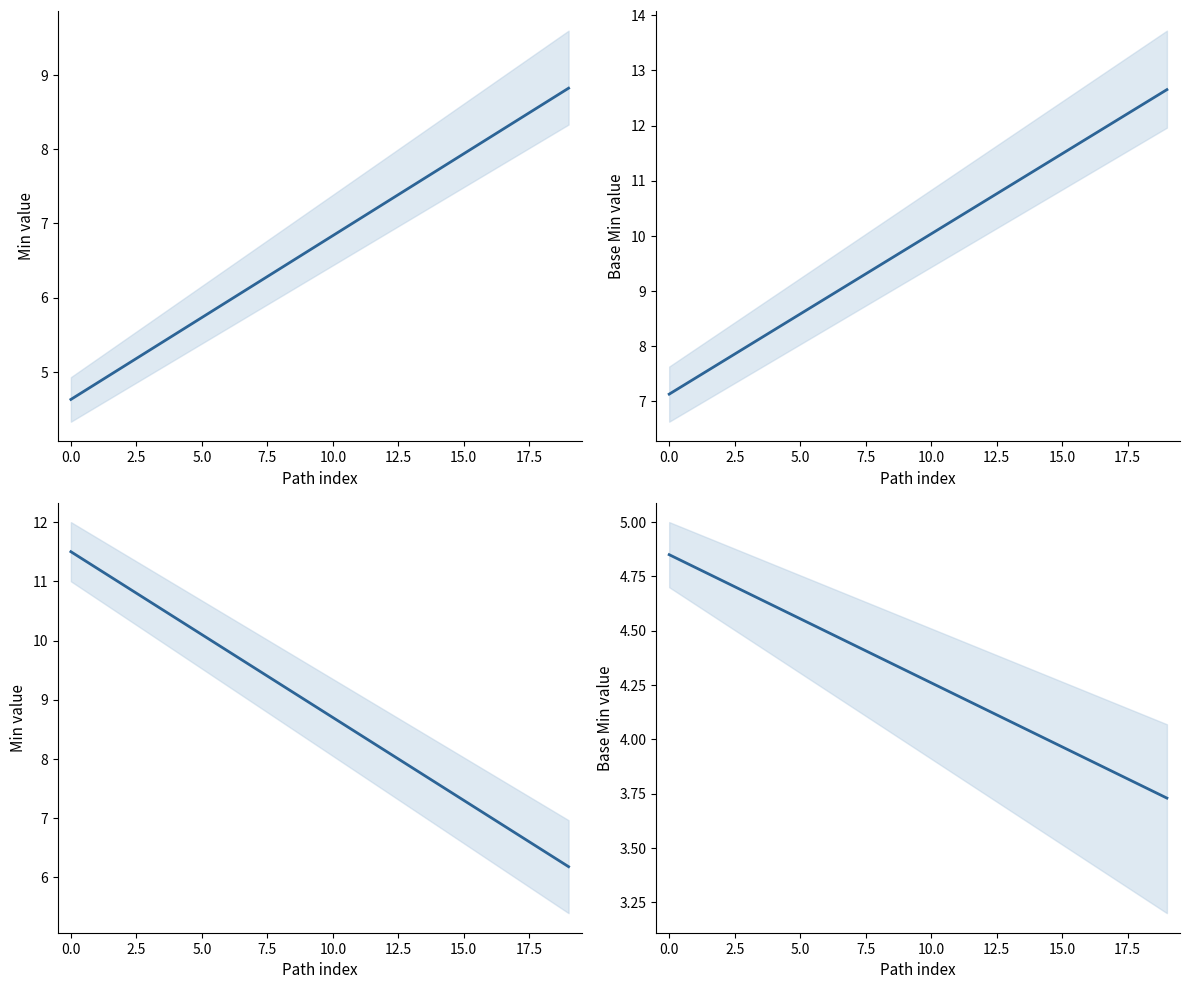

Reading left to right, transcribe all the data shown in this chart.

Min (cumulative): 4.6	4.8	5.1	5.3	5.5	5.7	6.0	6.2	6.4	6.6	6.8	7.1	7.3	7.5	7.7	7.9	8.2	8.4	8.6	8.8
Base Min (cumulative): 7.1	7.4	7.7	8.0	8.3	8.6	8.9	9.2	9.5	9.7	10.0	10.3	10.6	10.9	11.2	11.5	11.8	12.1	12.4	12.7
Min (descending): 11.5	11.2	10.9	10.7	10.4	10.1	9.8	9.5	9.3	9.0	8.7	8.4	8.1	7.9	7.6	7.3	7.0	6.7	6.5	6.2
Base Min (narrow): 4.8	4.8	4.7	4.7	4.6	4.6	4.5	4.4	4.4	4.3	4.3	4.2	4.1	4.1	4.0	4.0	3.9	3.8	3.8	3.7